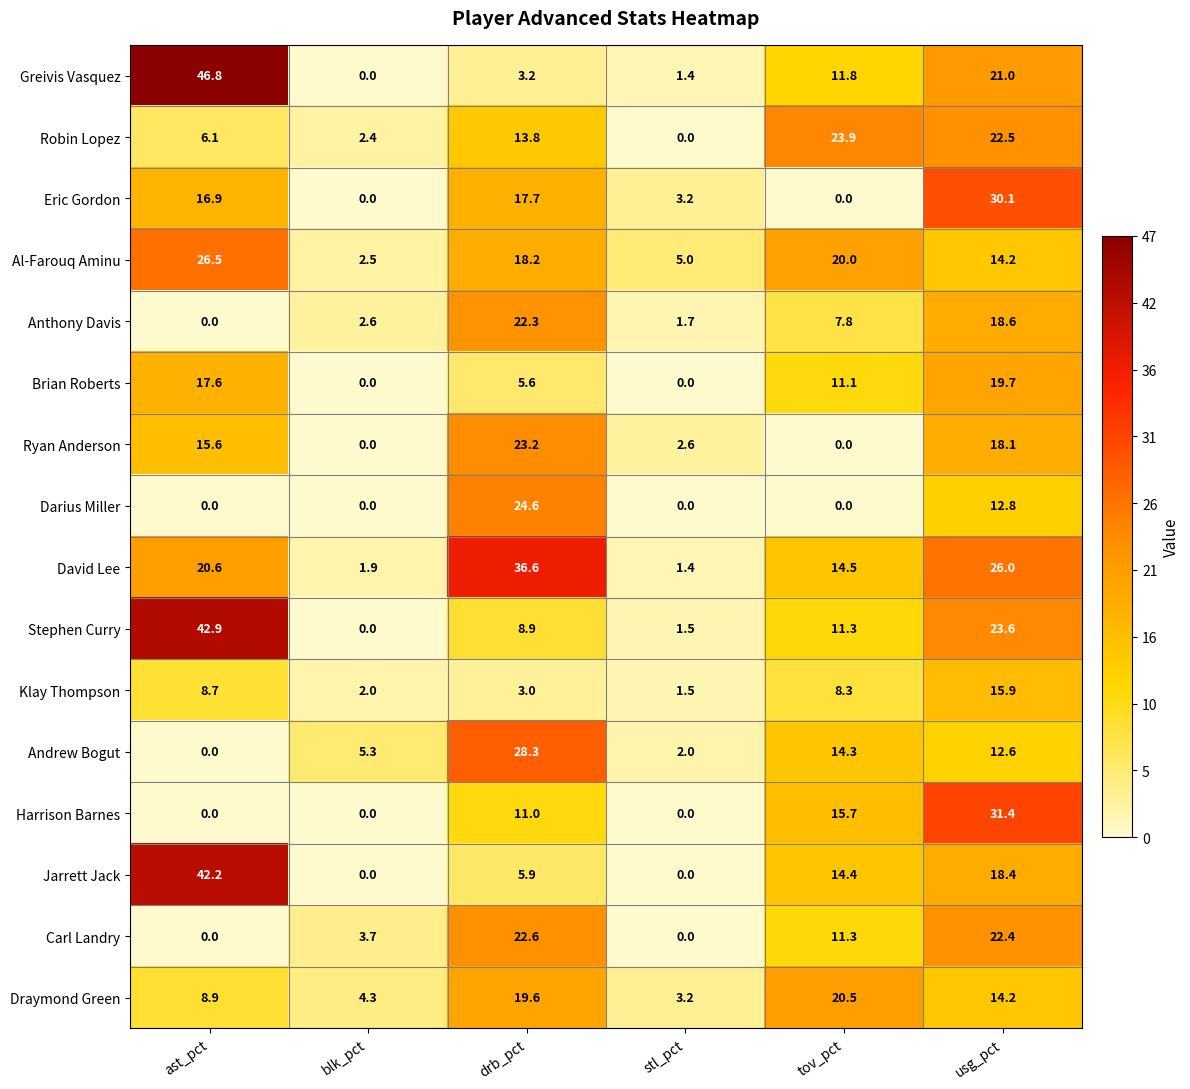

Is the value of Greivis Vasquez at blk_pct greater than the value of Al-Farouq Aminu at stl_pct?

No